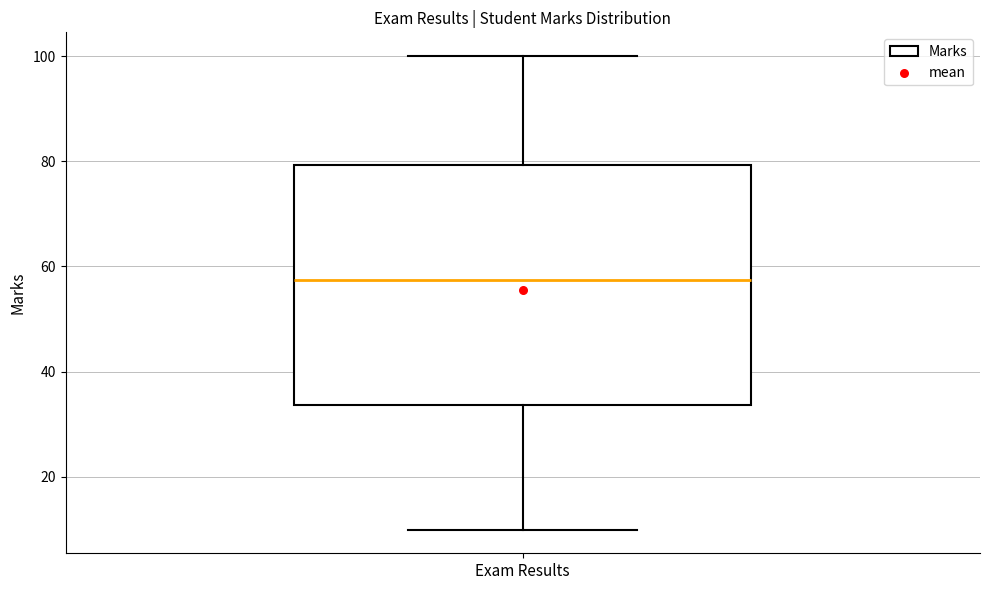

Transcribe this box plot: give where the median line is, the range the box spans, and where the two whiskers end, as read against the y-axis. The values are not printed on the chart, so give them approximately, as read against the axis.

median 58, box 34 to 80, whiskers 10 to 100